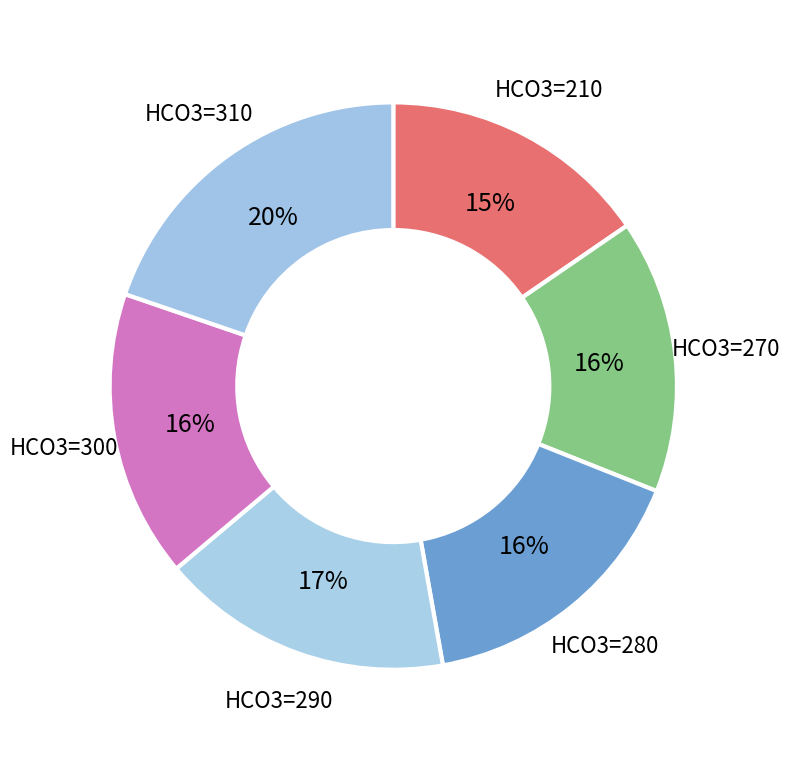

Count the number of slices in the pie.

6